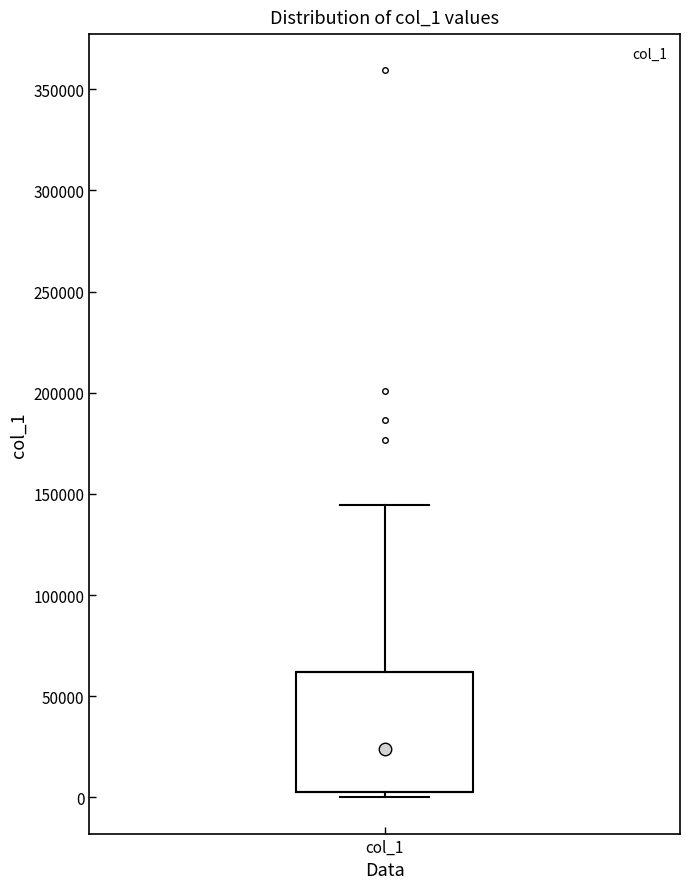

Read this box plot against the y-axis: the position of the median line, the range covered by the box, and the ends of both whiskers. The values are not printed on the chart, so give them approximately, as read against the axis.

median 25000, box 5000 to 60000, whiskers 0 to 145000